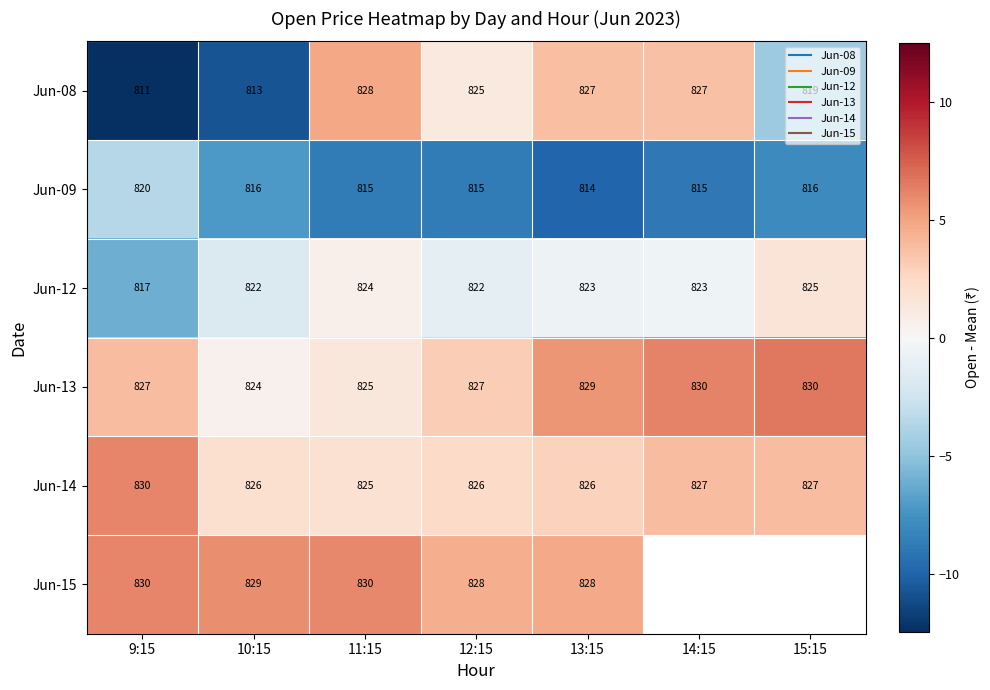

Where does the Jun-12 series first go above 0?

11:15